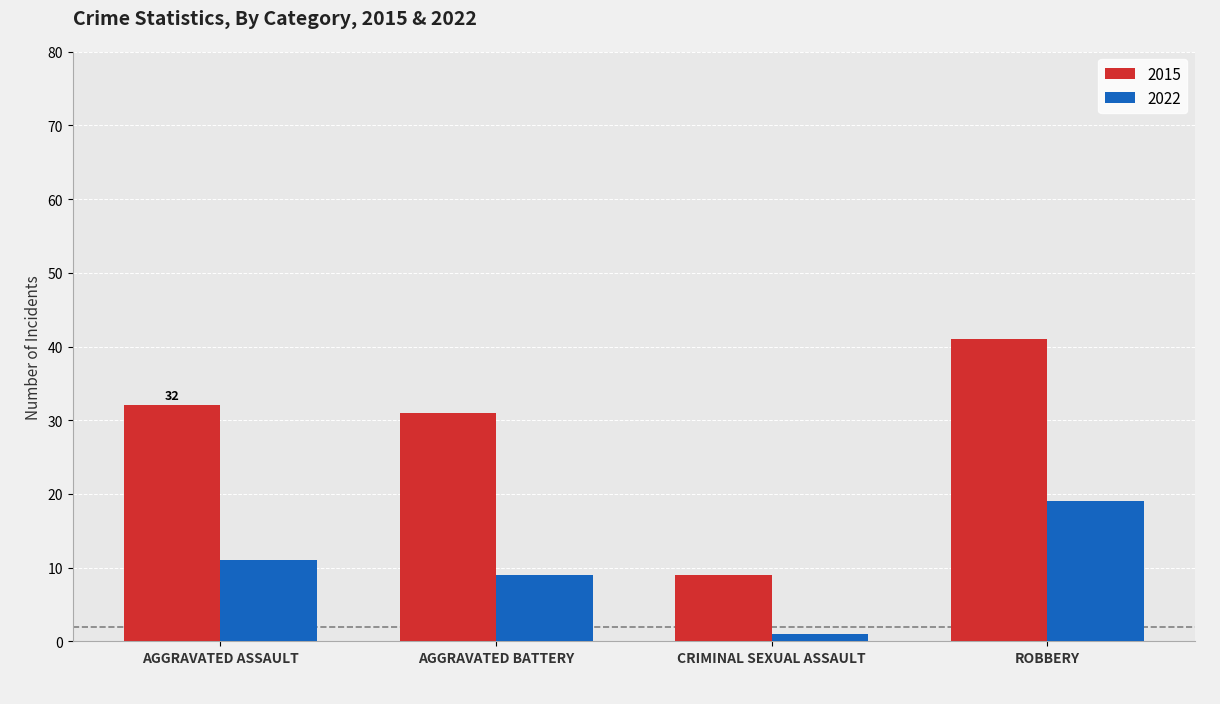

What is the spread (max minus min) of values at AGGRAVATED BATTERY?

22